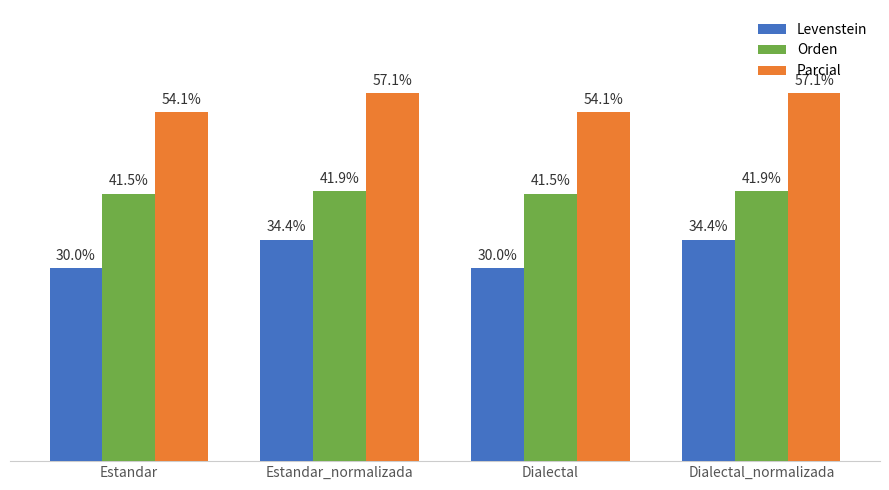

List the series in order of their overall mean, highest first.

Parcial, Orden, Levenstein